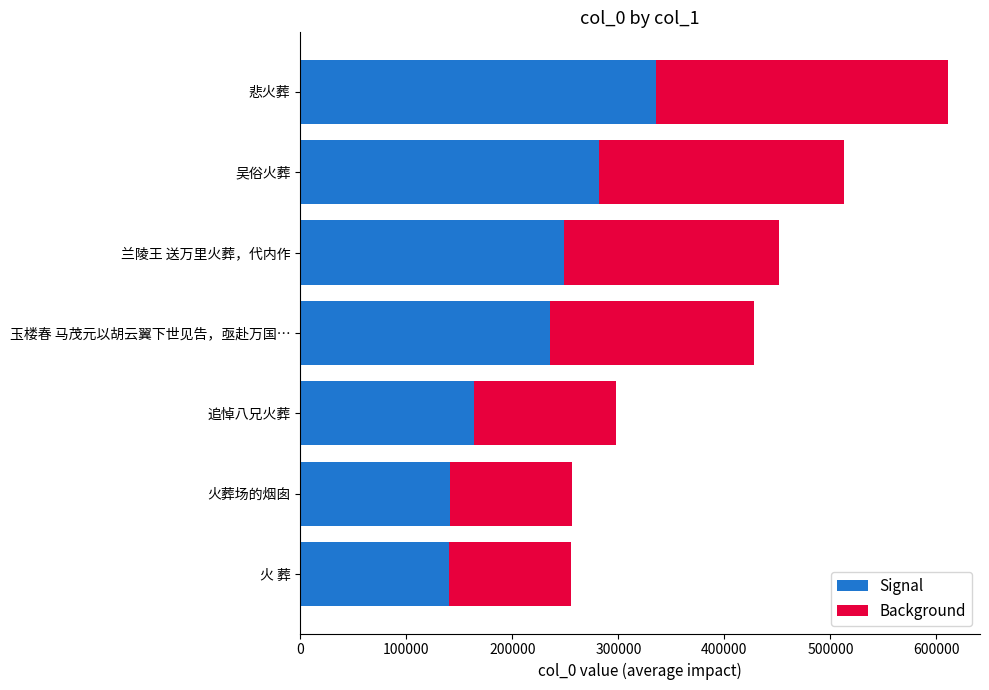

Read the Signal value at 火 葬.

140603.7